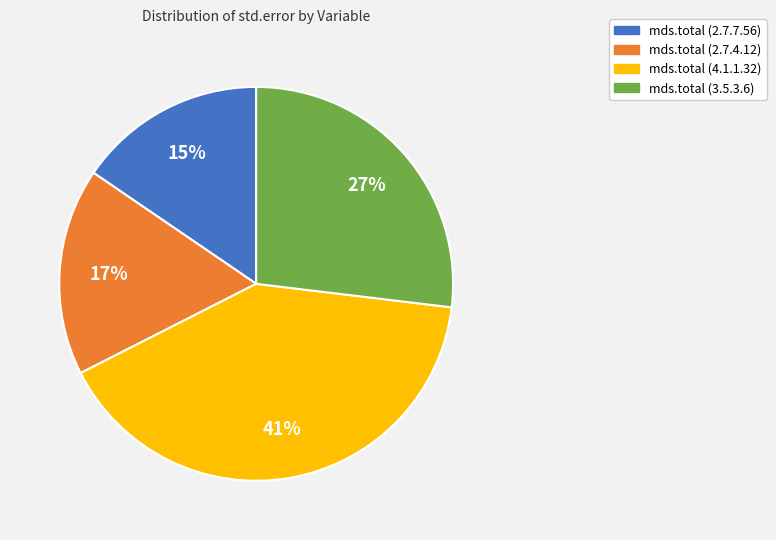

Is the sum of mds.total (4.1.1.32) and mds.total (2.7.4.12) greater than half?

Yes